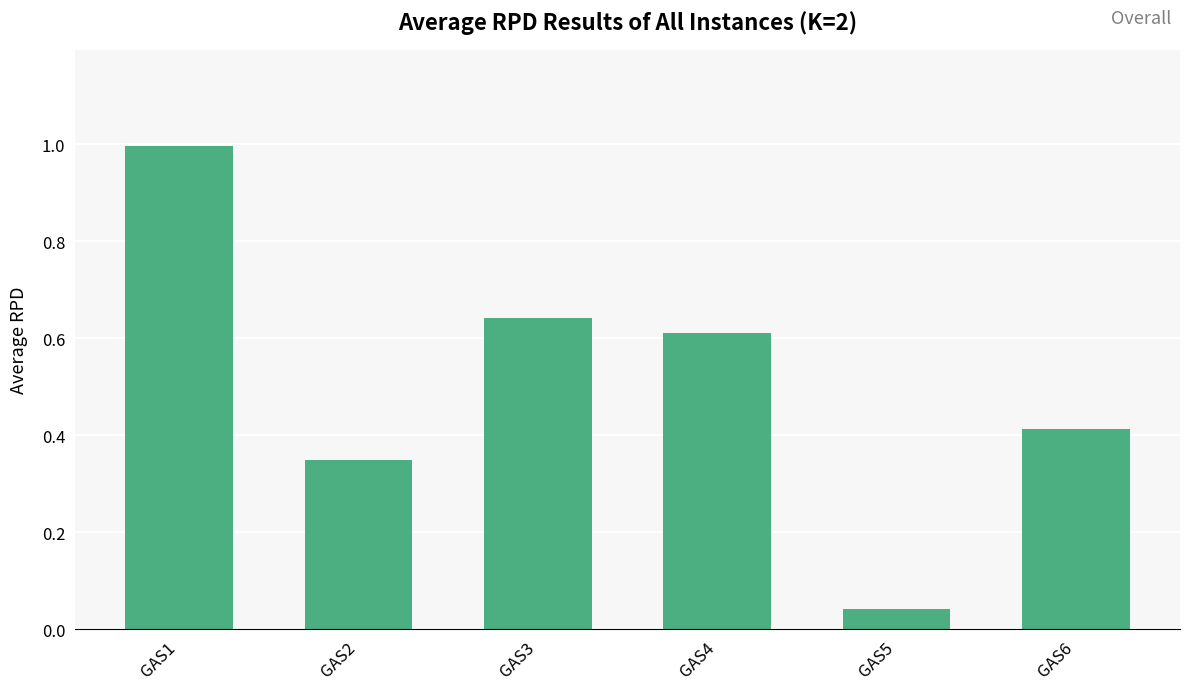

At which category does the chart reach its minimum across all series?

GAS5